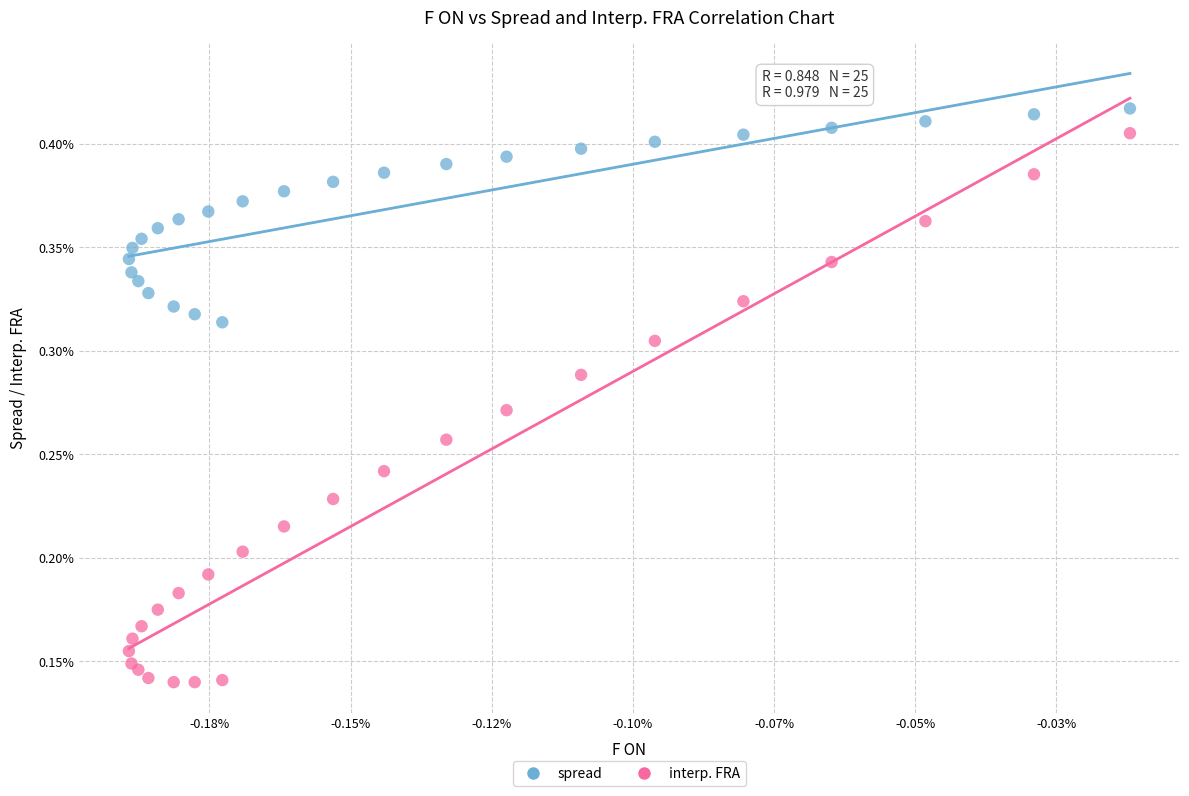

Which series contains the lowest Y value?

interp. FRA